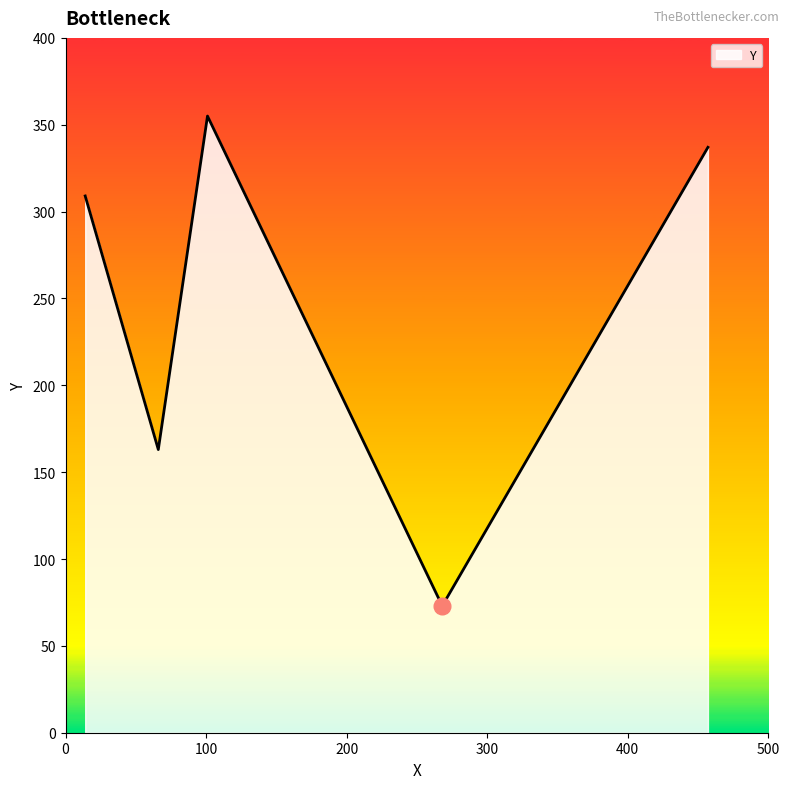

How many distinct data groups are displayed?

1